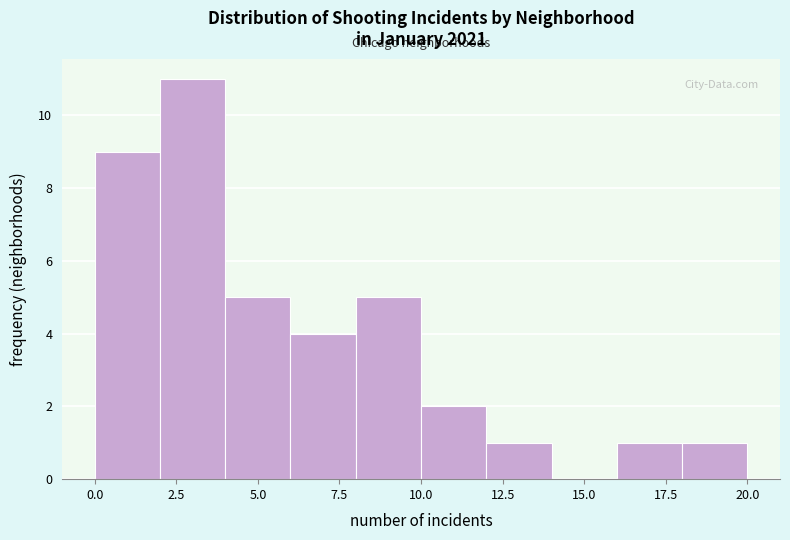

Over which range of the x-axis is the bar tallest?

2 to 4